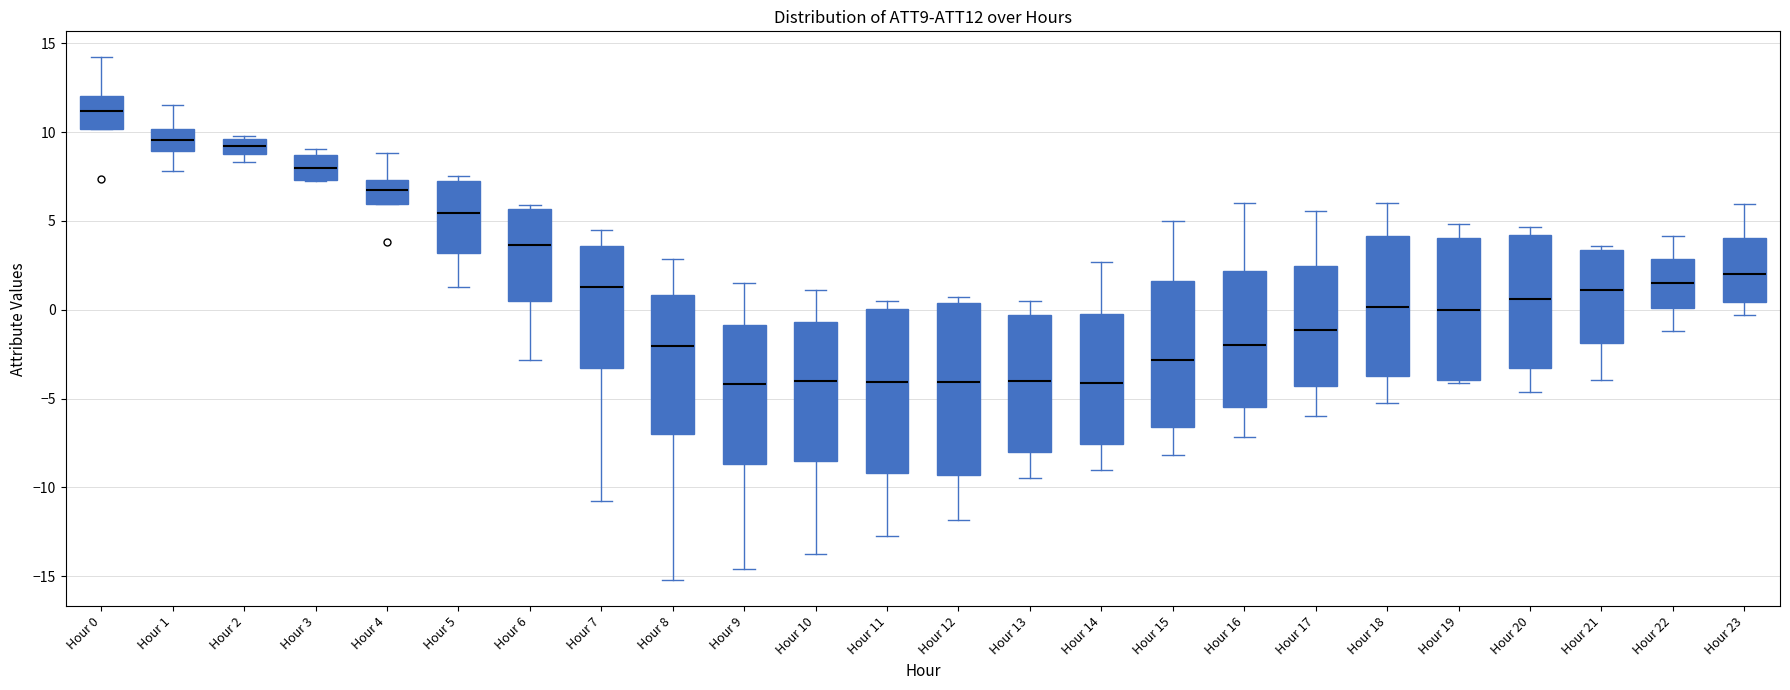

Where does the median line of the box for Hour 12 sit on the y-axis? The values are not printed on the chart, so give them approximately, as read against the axis.

-4.0